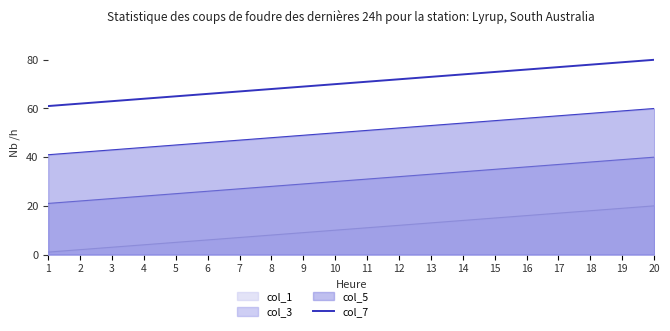

Read the value at 18, to the nearest 10.

80